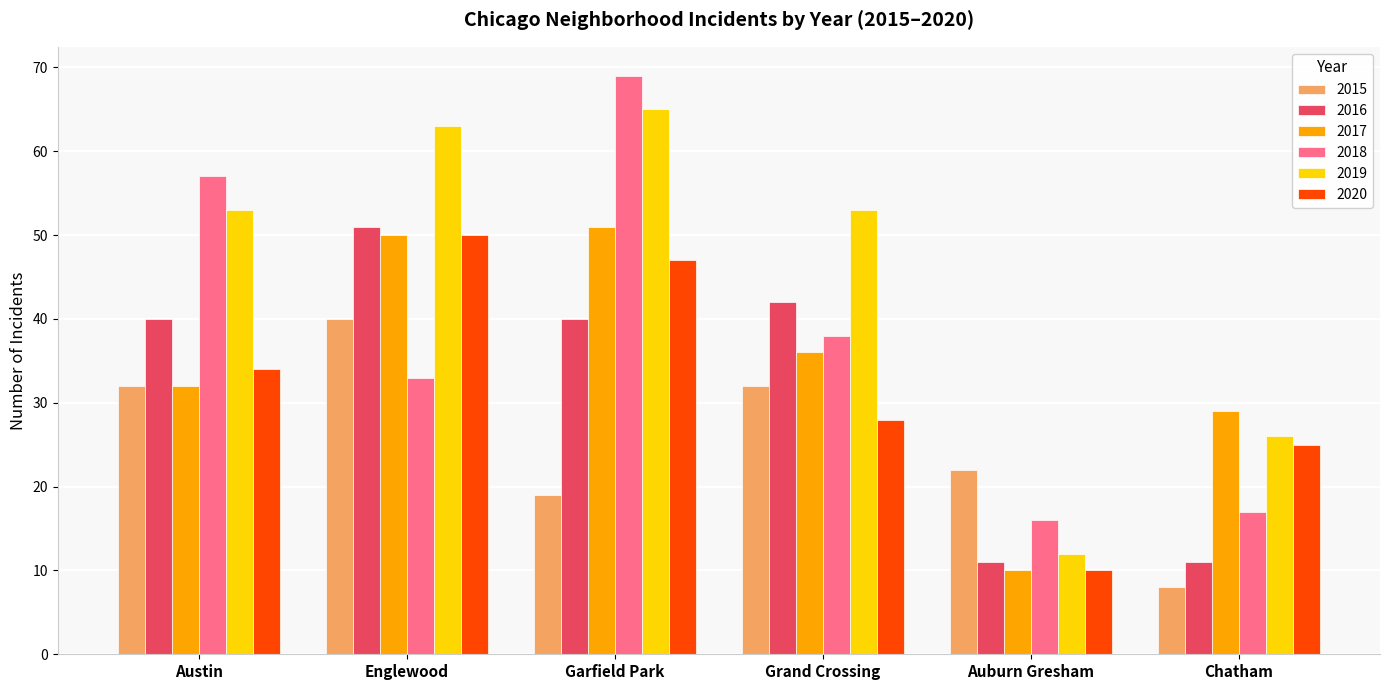

At which label is 2020 closest to 30?

Grand Crossing